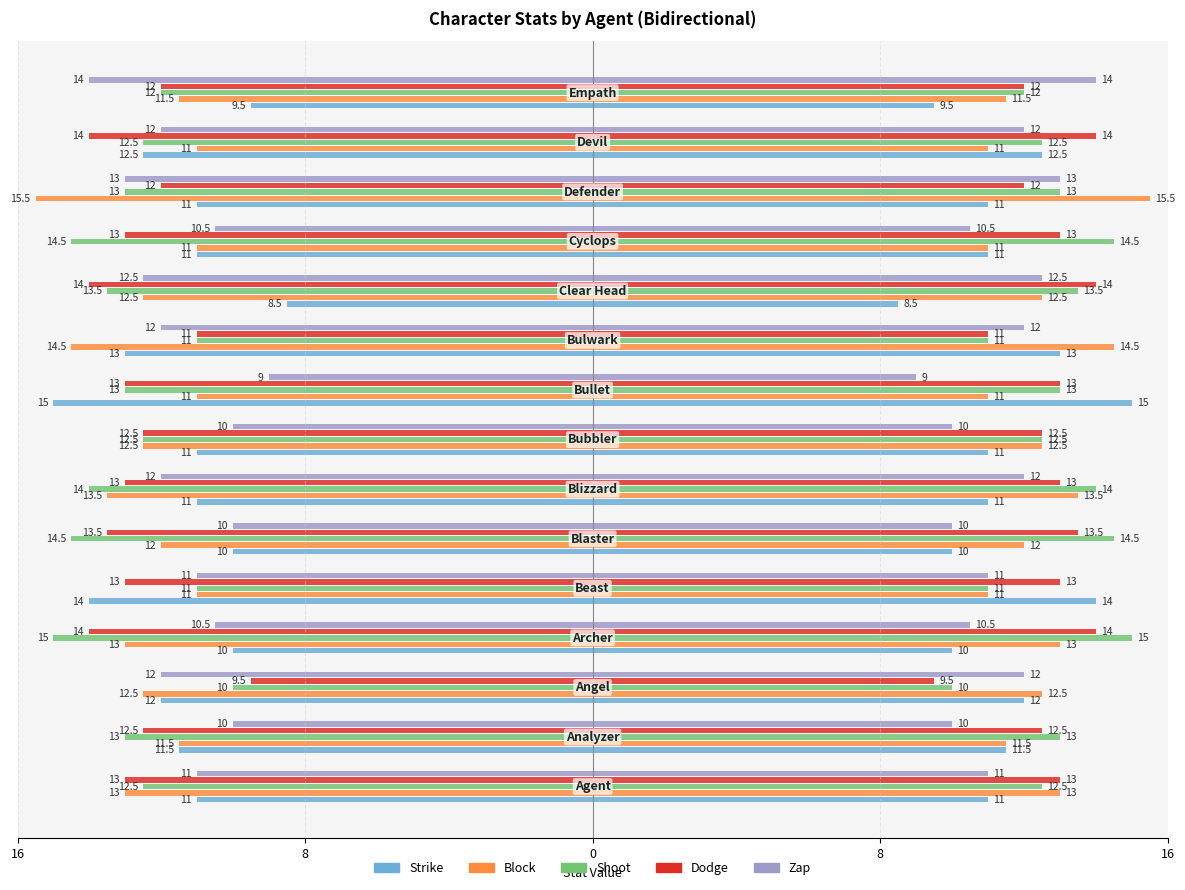

What is the sum of the Shoot values at 7 and 13?

-25.0